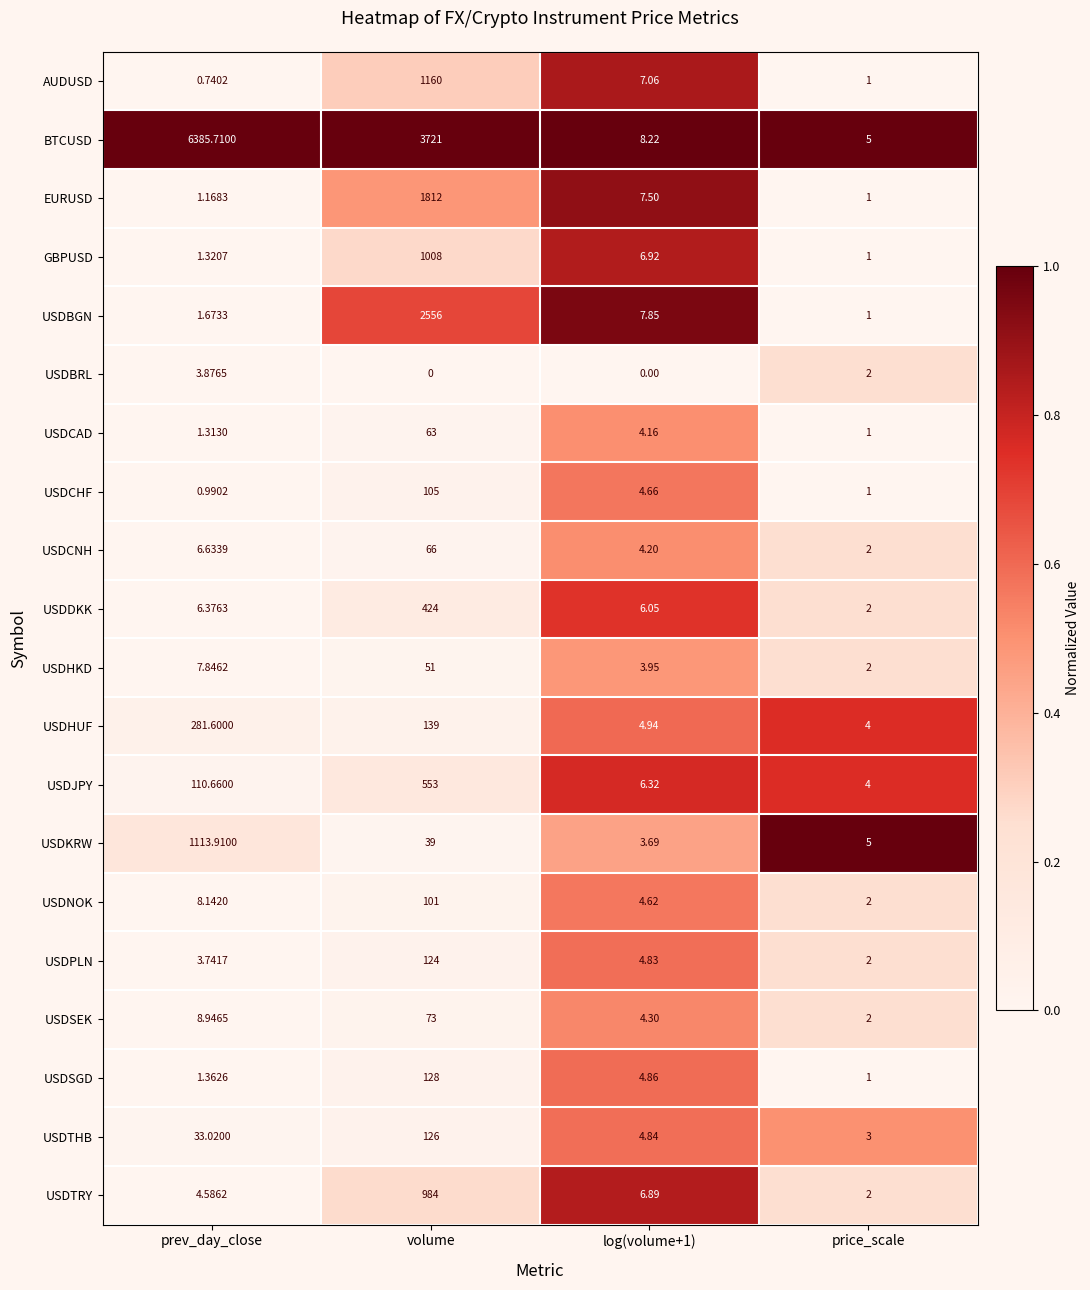

At which label does BTCUSD reach its minimum?

price_scale